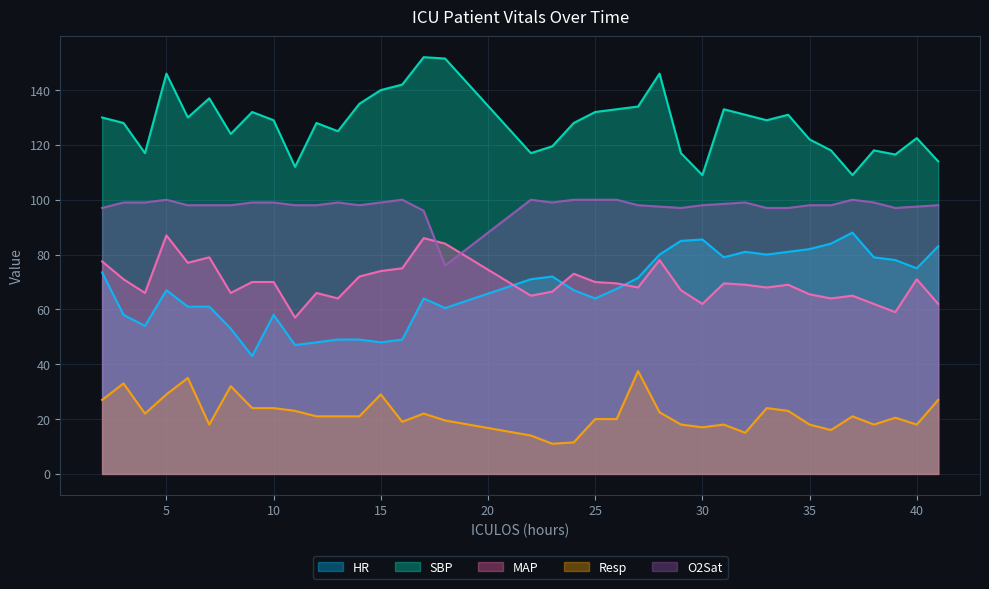

What is the minimum value shown in the chart?

11.0